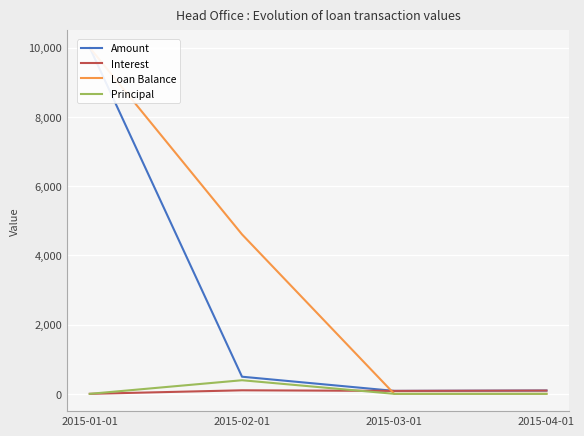

What is the difference between the Amount values at 2015-04-01 and 2015-02-01?

400.1